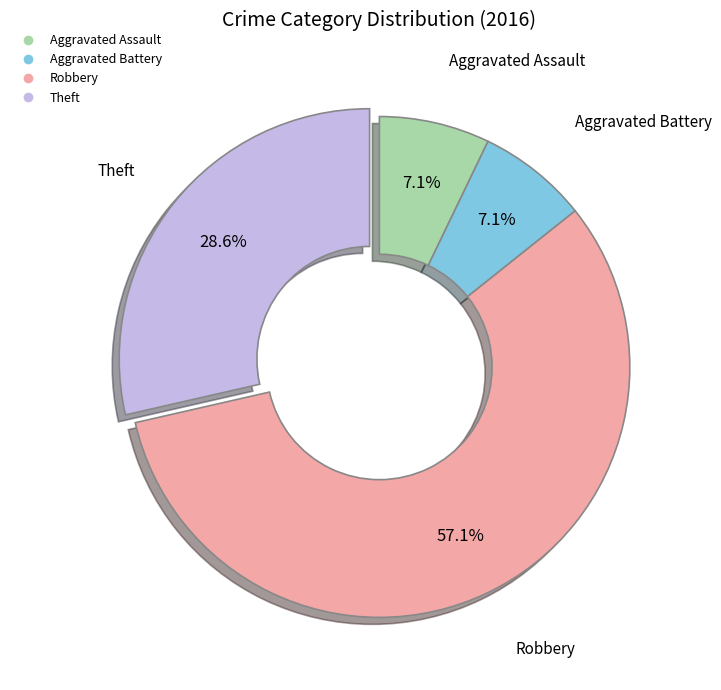

True or false: Robbery accounts for 44% of the total.

False